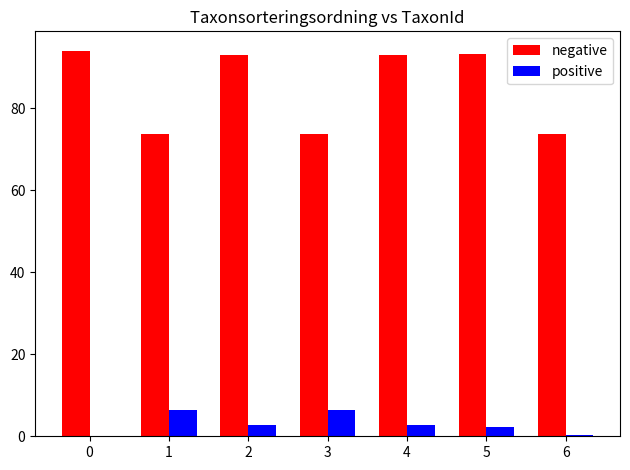

What is the greatest value displayed?

94.1